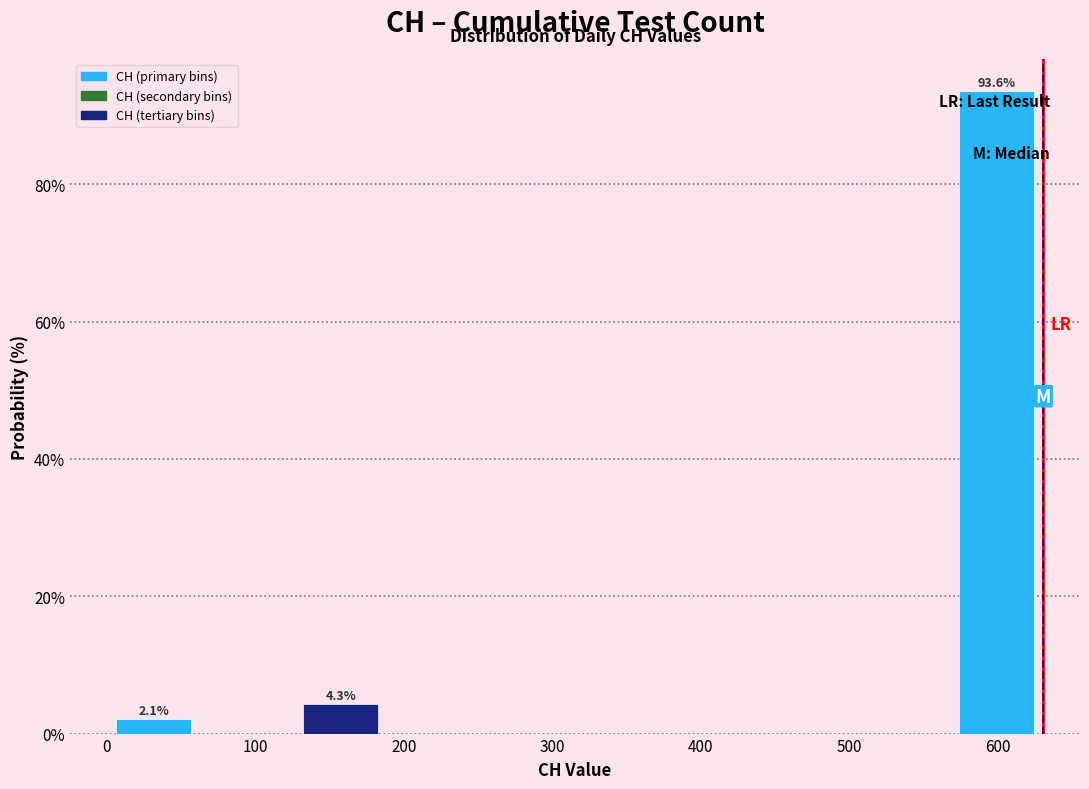

Which range on the x-axis has the tallest bar?

570 to 630